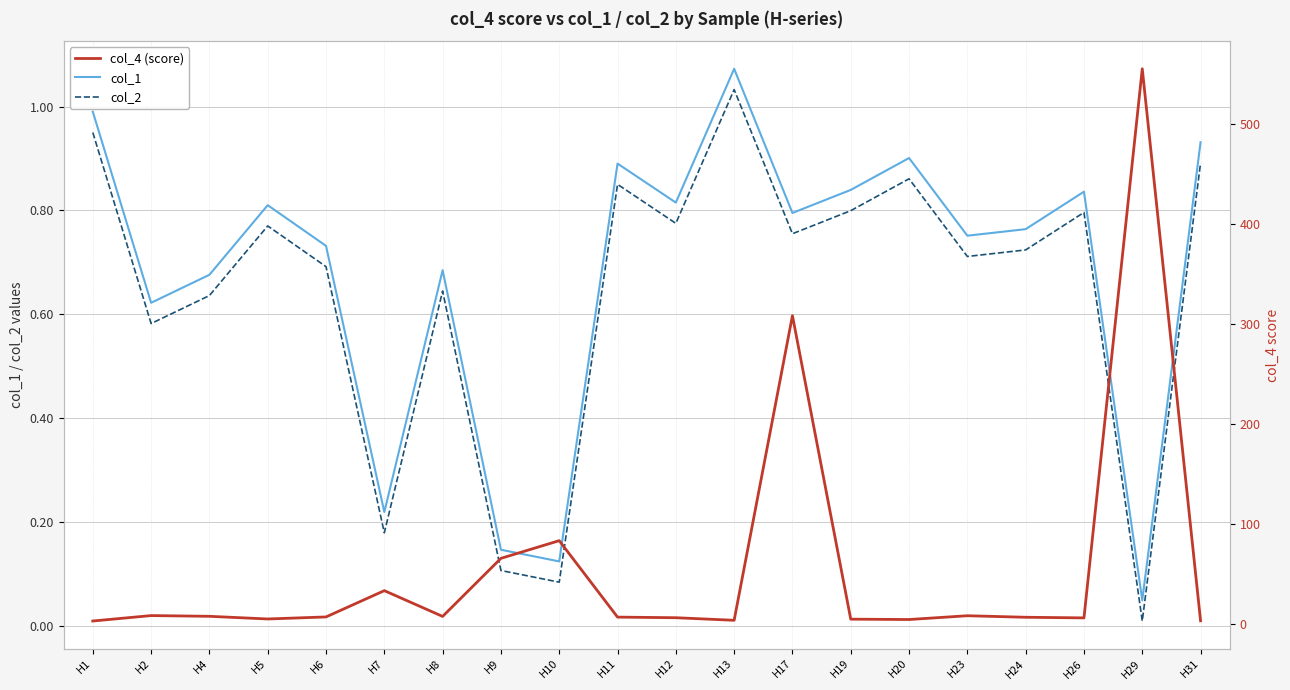

True or false: col_1 and col_2 intersect in this chart.

False